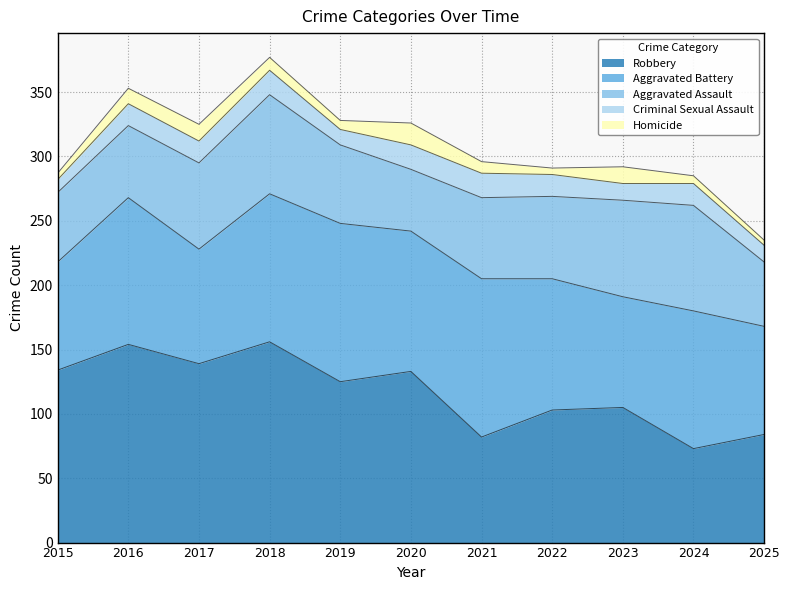

At which label does Robbery reach its peak?

2018